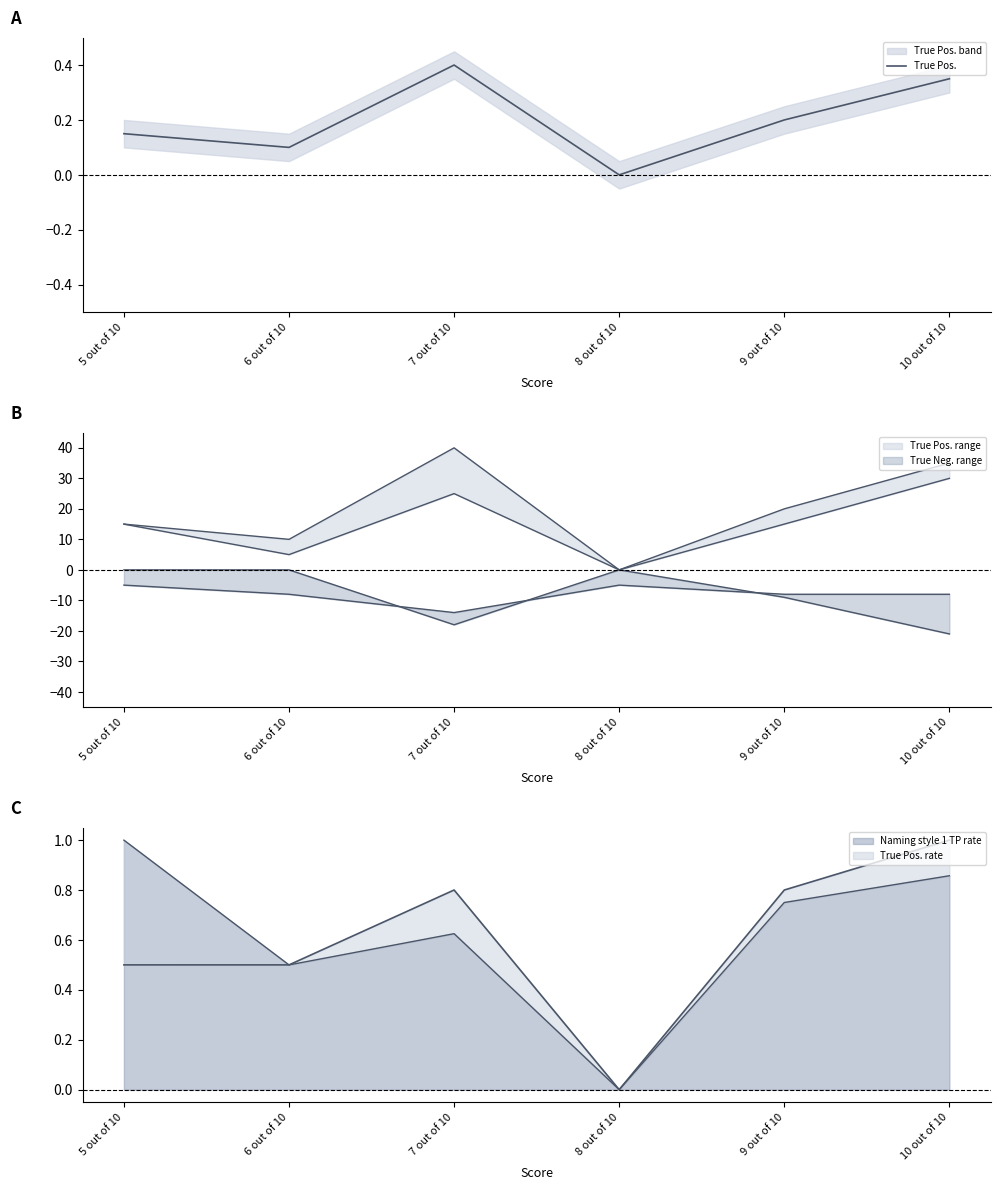

Between 10 out of 10 and 6 out of 10, which is larger?

10 out of 10